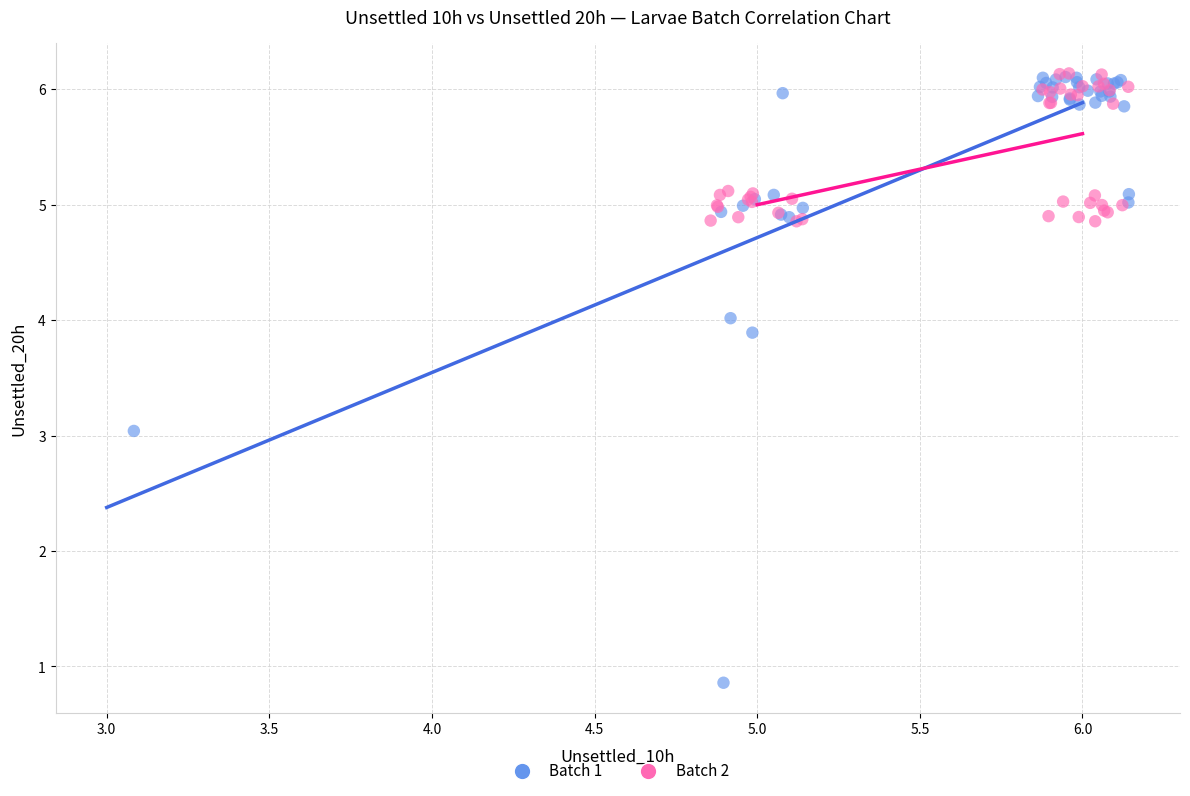

Which series reaches the minimum Y coordinate?

Batch 1